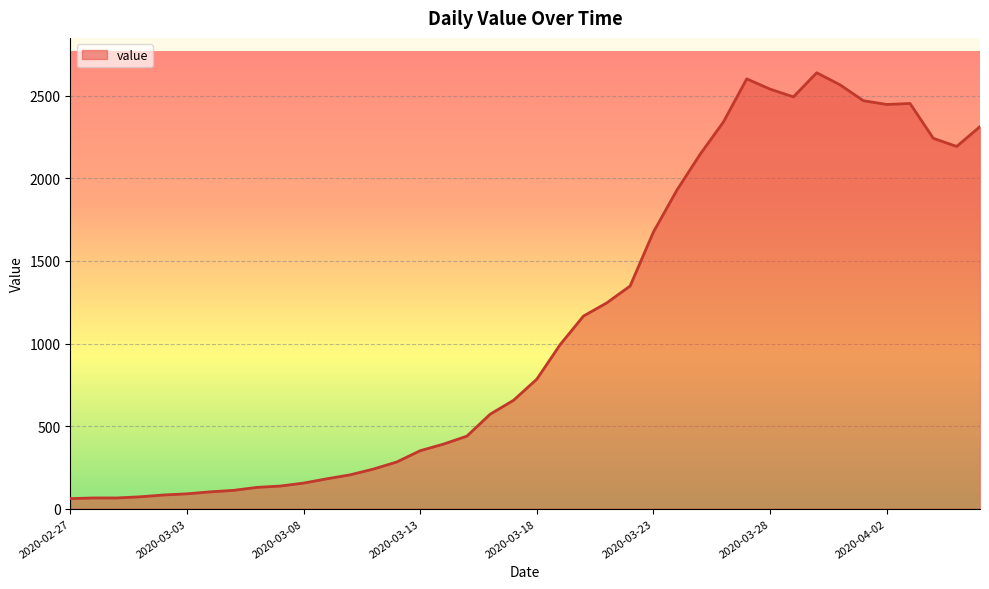

What is the greatest value displayed?

2639